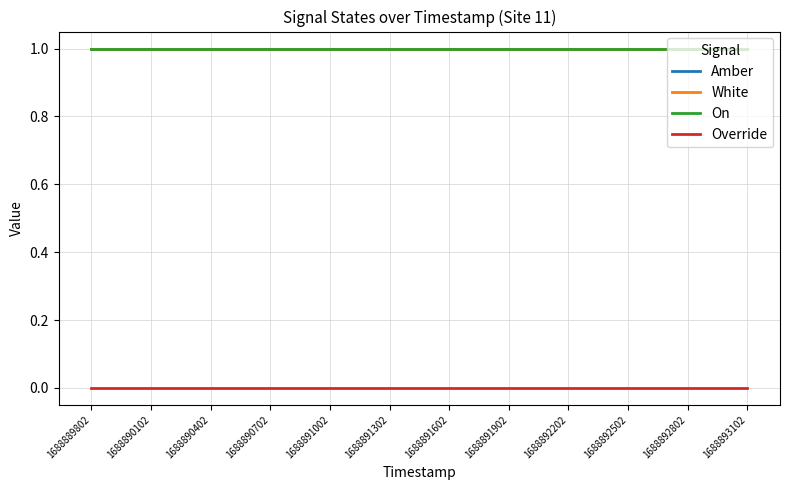

Is this an area chart (filled region under the line)?

No